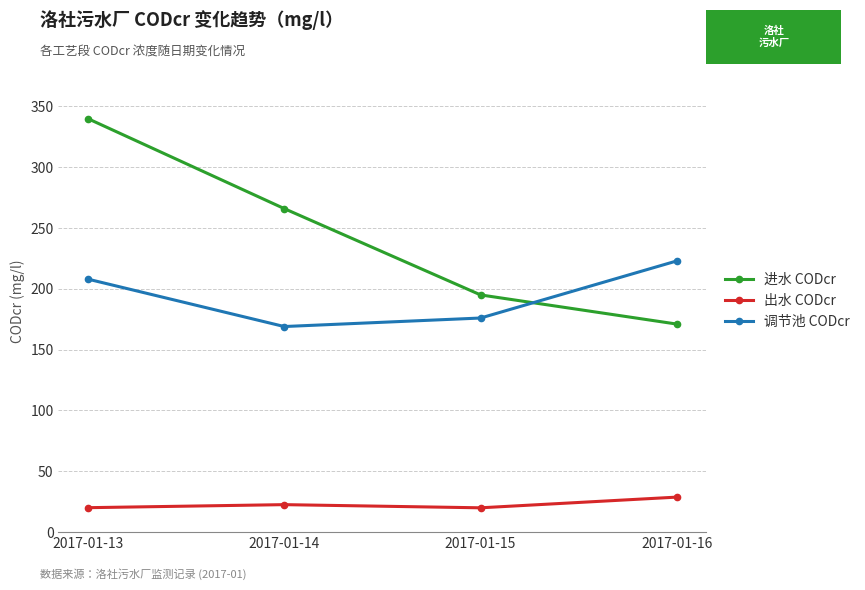

How many intersections are there between 调节池 CODcr and 进水 CODcr?

1